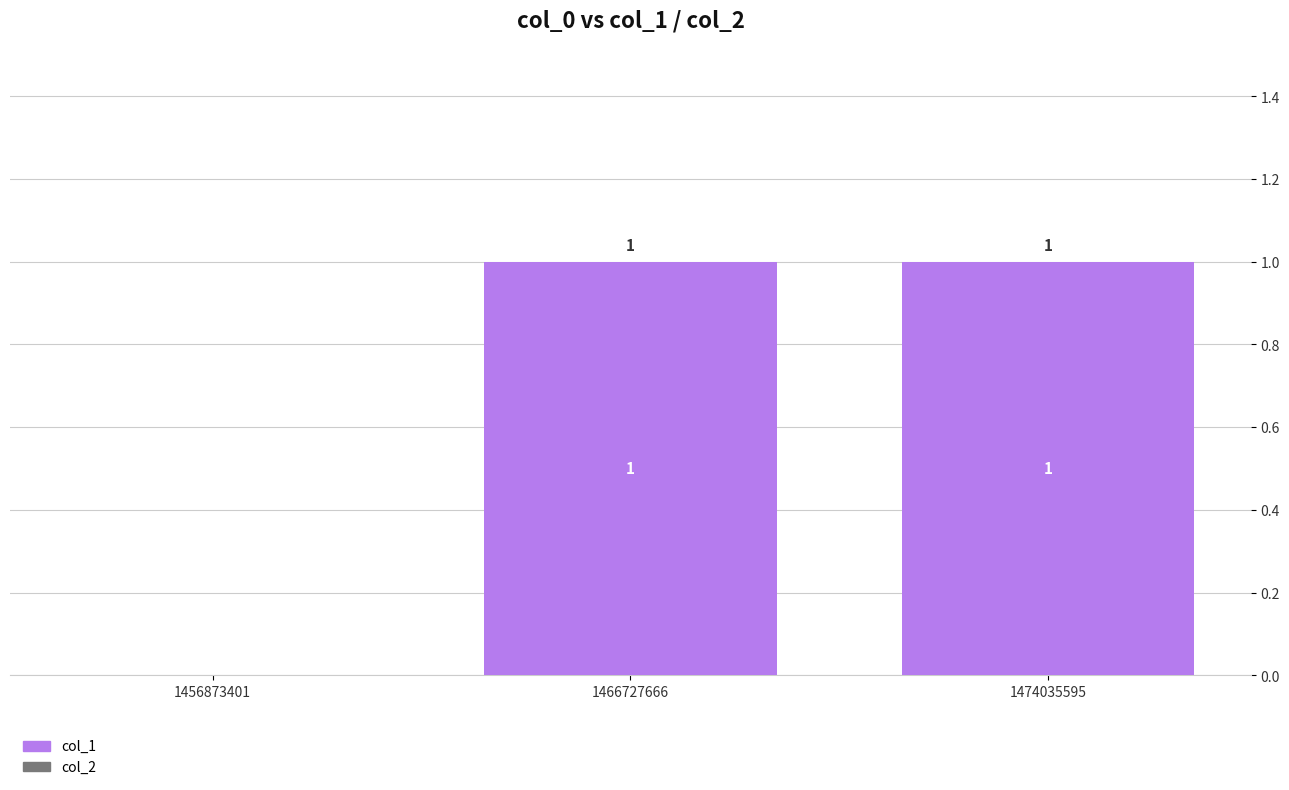

The value at 1456873401 is 0. True or false?

True